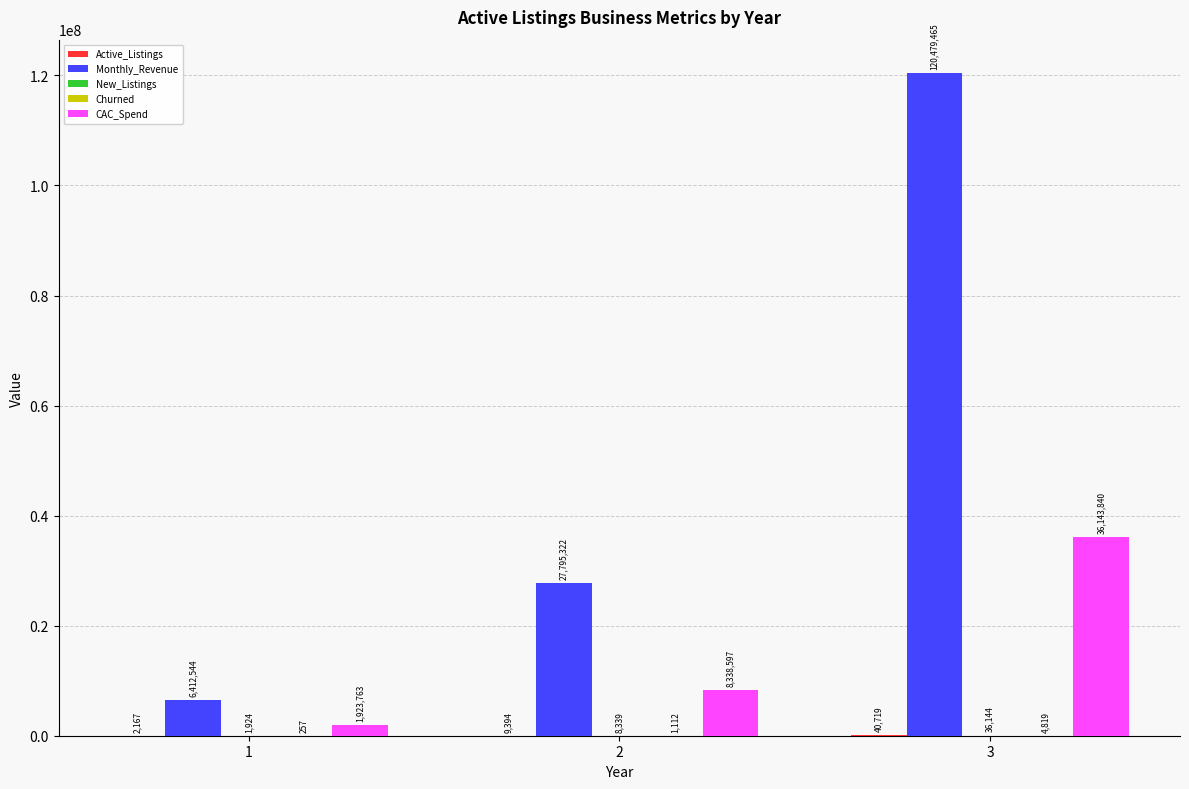

The value of Monthly_Revenue at 3 is 206563049.0. True or false?

False